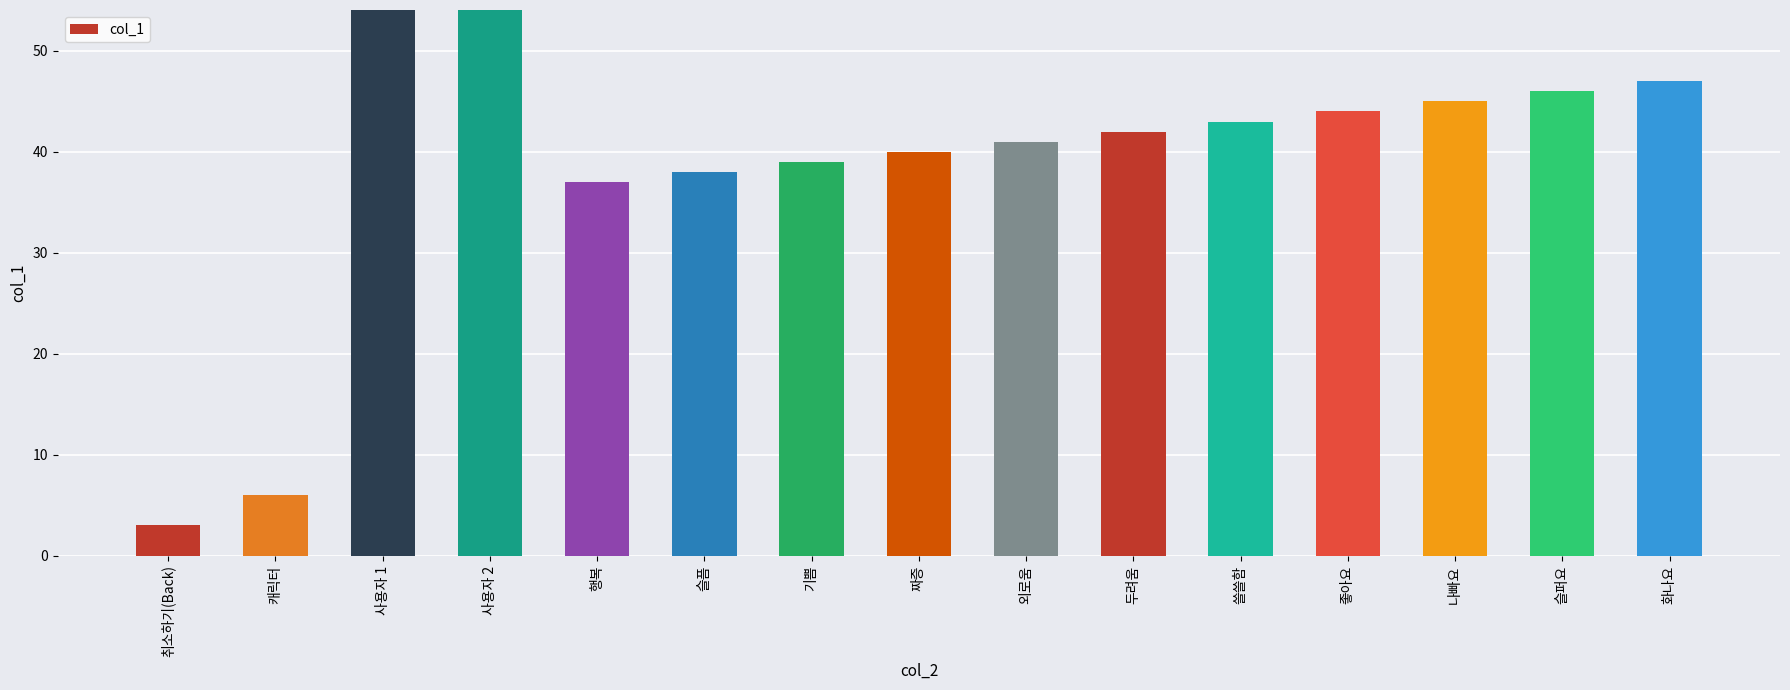

Reading left to right, list all the values displayed in this chart.

3	6	16777215	16777214	37	38	39	40	41	42	43	44	45	46	47